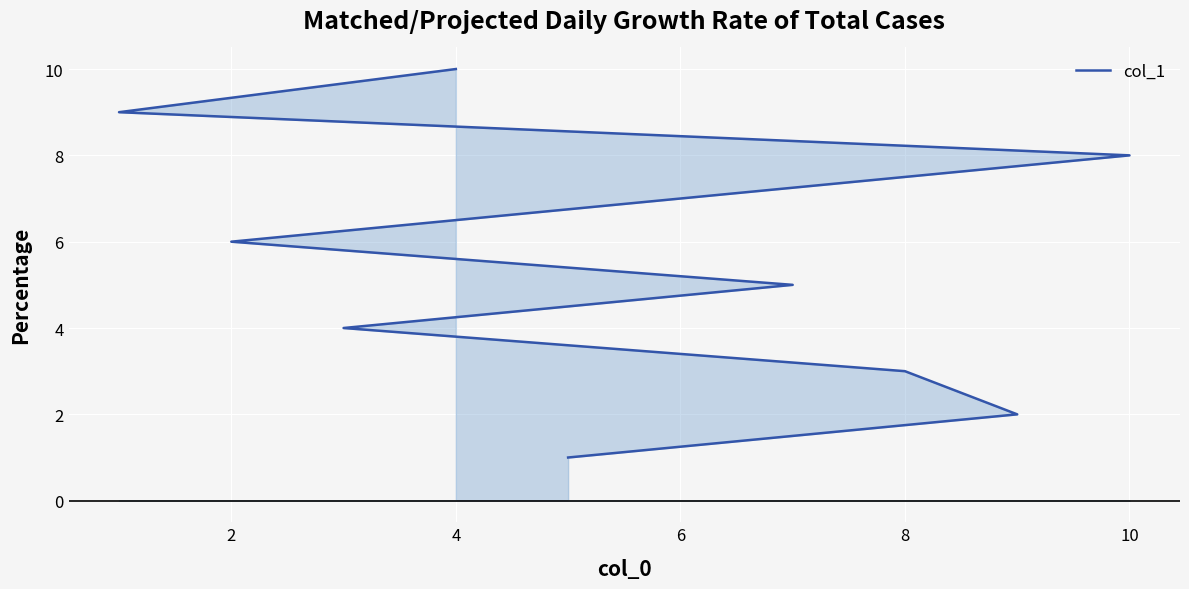

How many data points are less than 6?

5